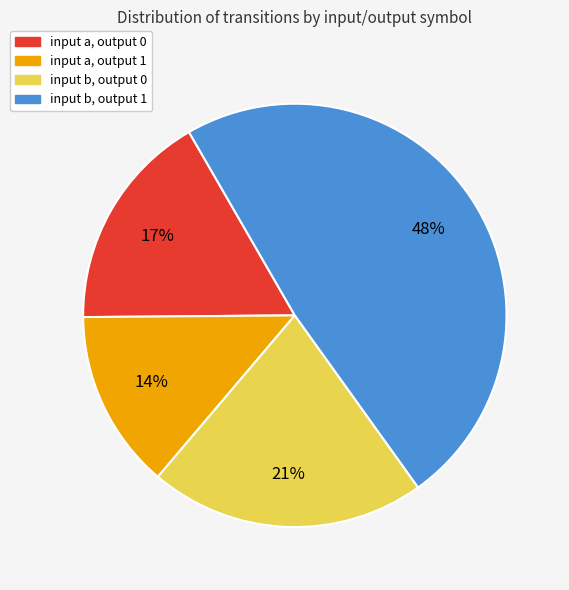

To the nearest percent, what is the average slice percentage?

25%